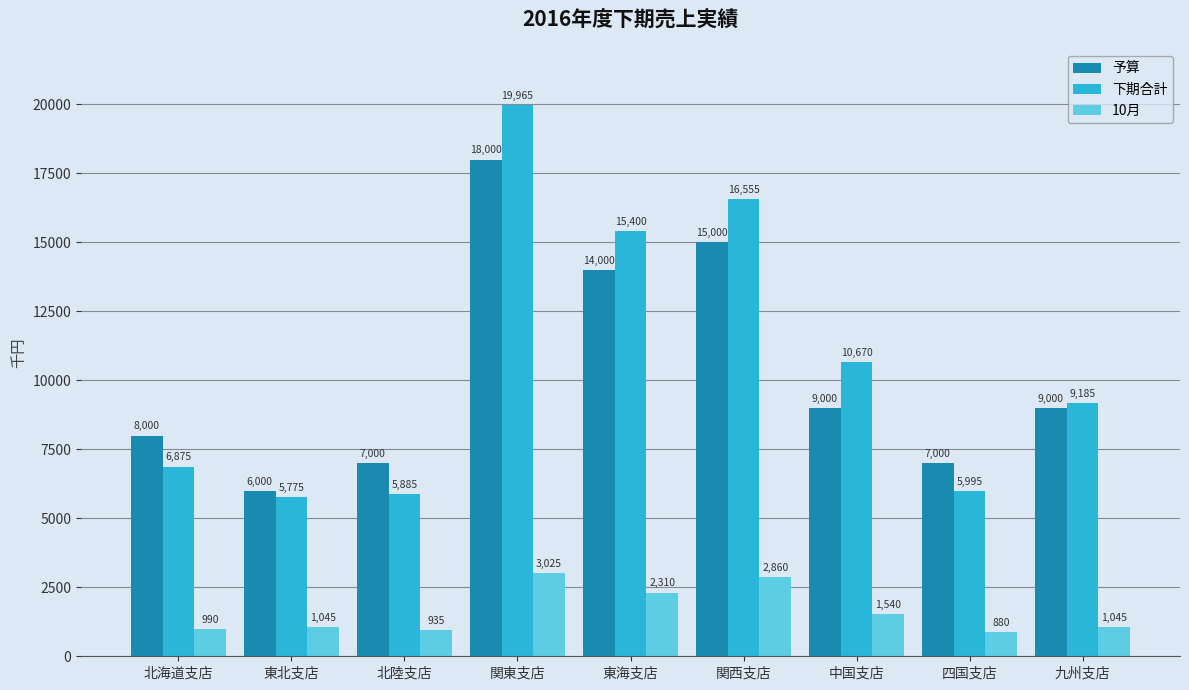

At which category is the sum across all series the highest?

関東支店